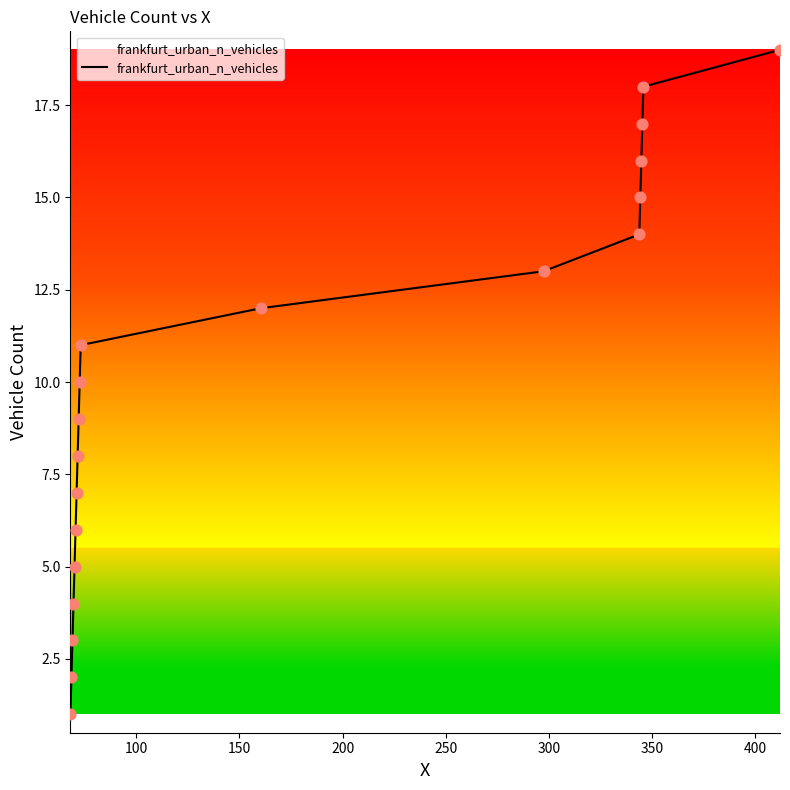

What is the difference between the maximum and minimum values?

18